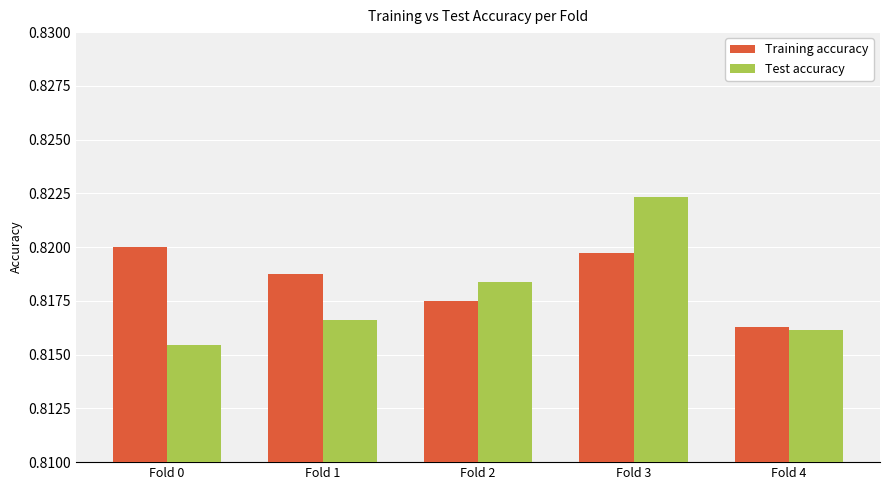

How many bars are there in total?

10